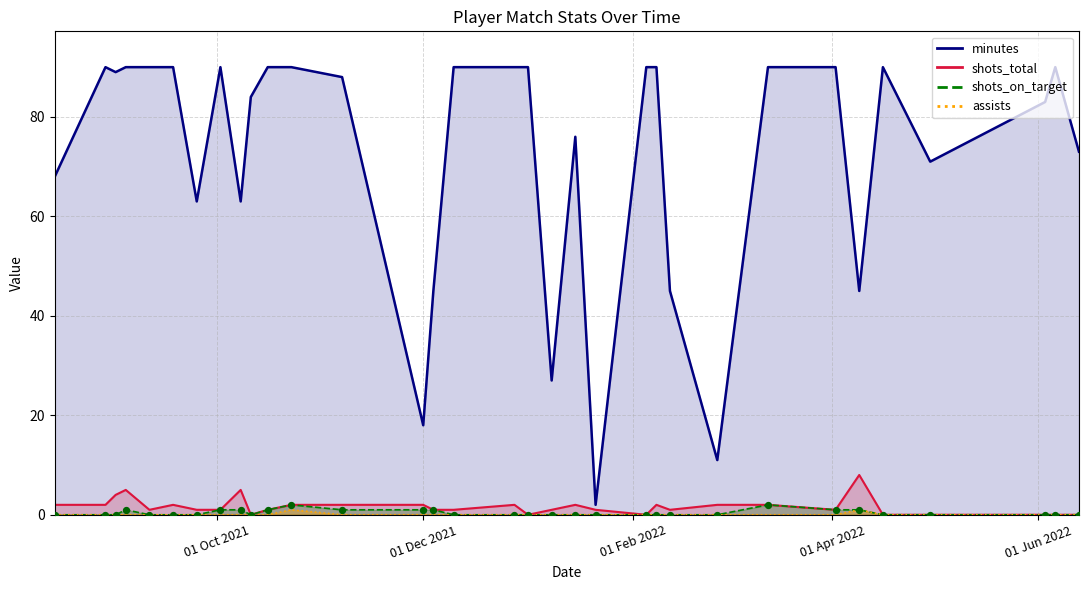

Which series contains the highest Y value?

minutes